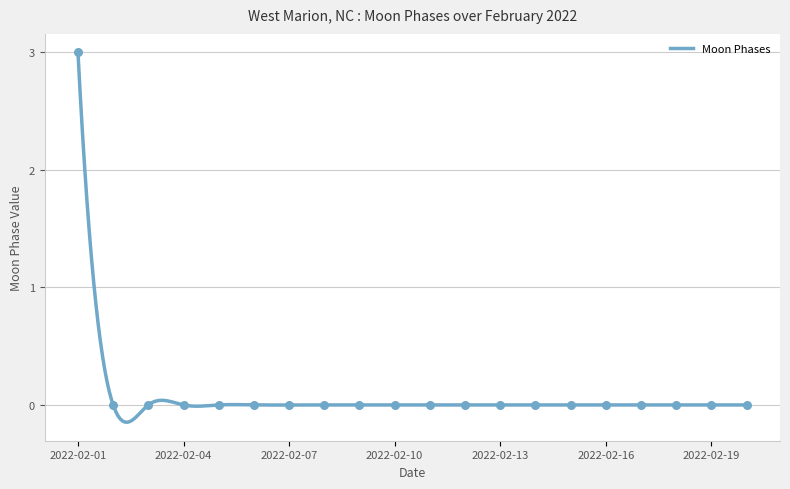

What is the change in value from 2022-02-01 to 2022-02-19?

-3